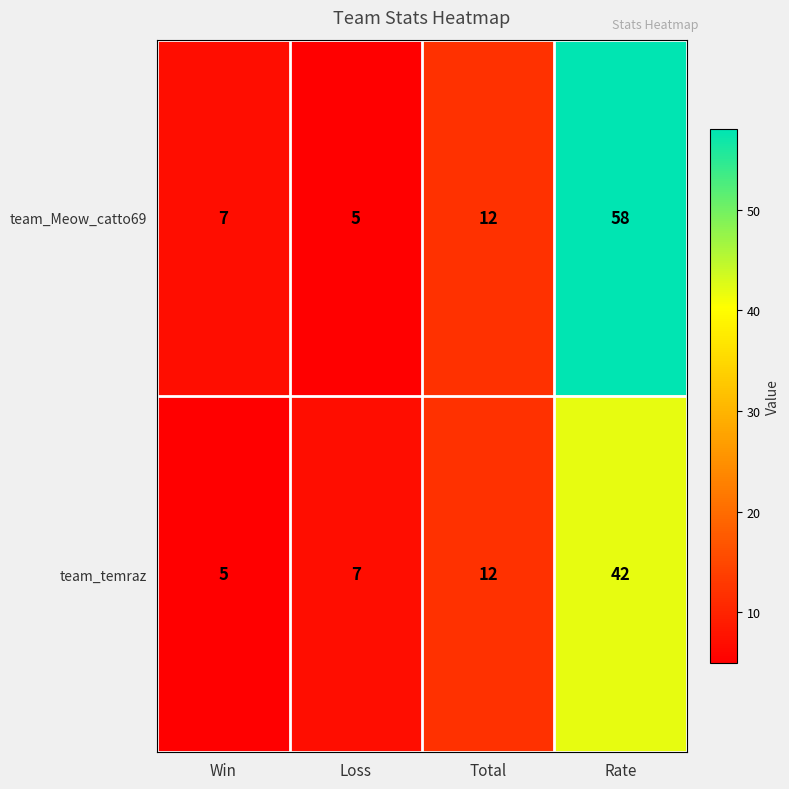

What is the smallest value displayed?

5